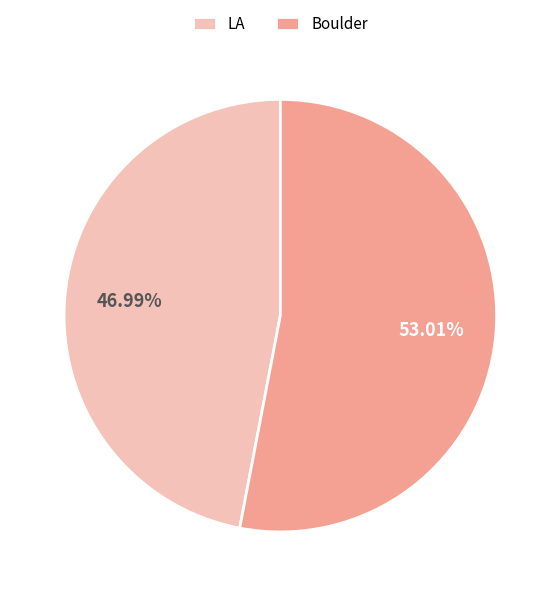

Which category has the biggest portion of the pie?

Boulder